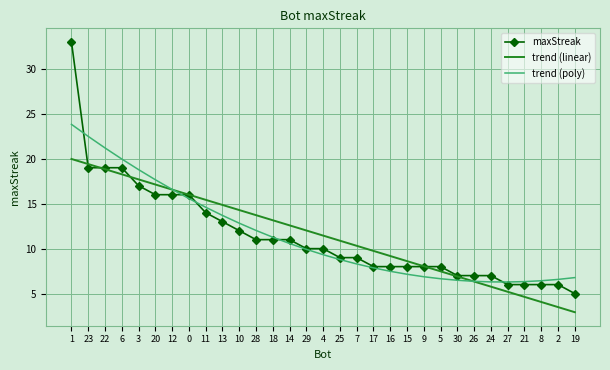

What is the spread (max minus min) of values at 28?

2.7